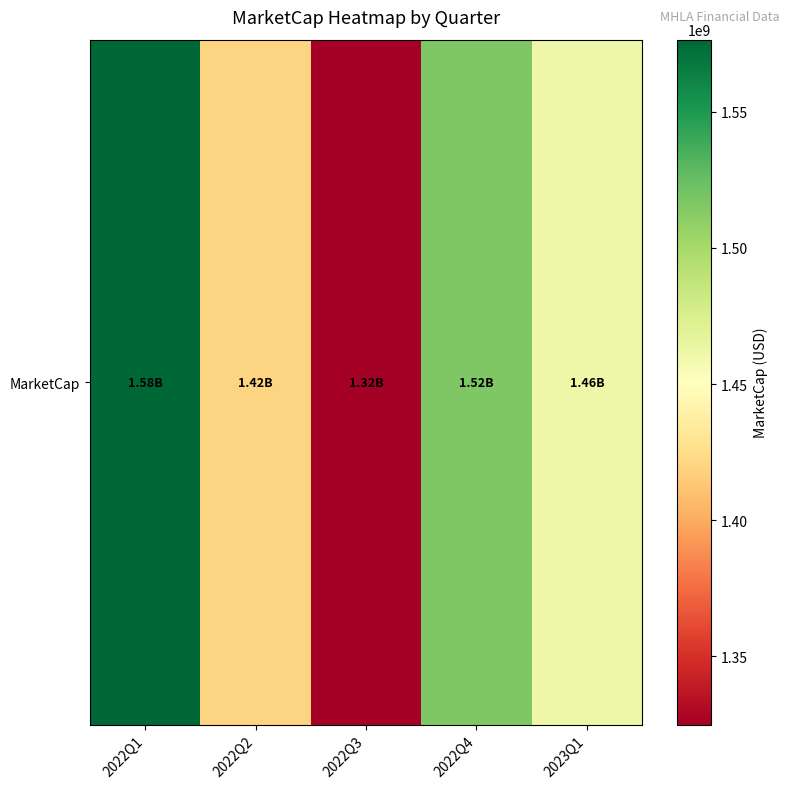

At which label does the data first exceed 1462354041?

2022Q1